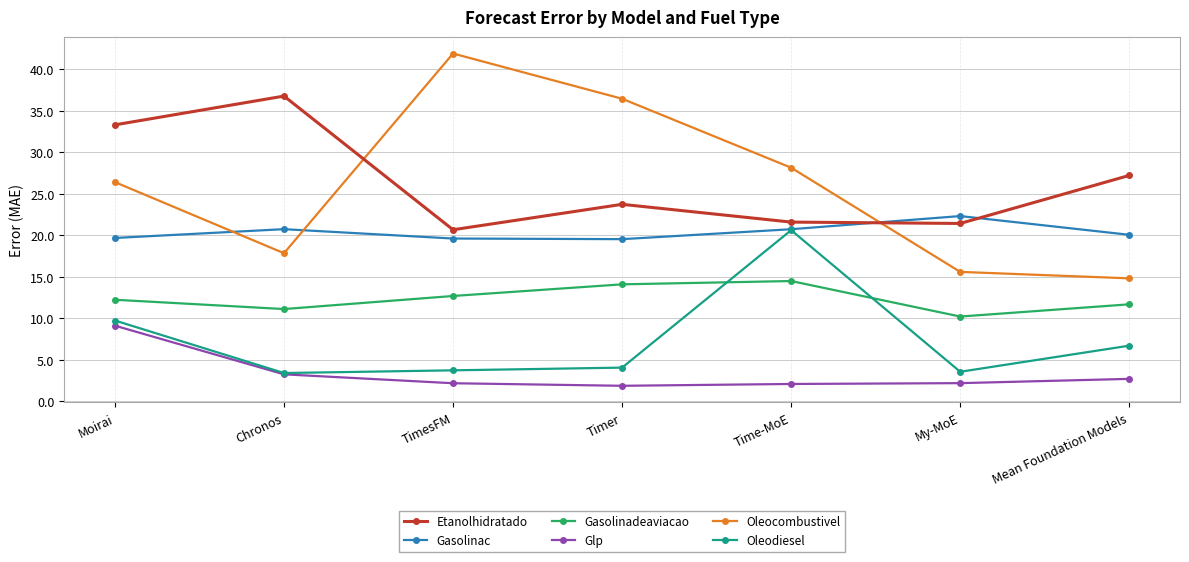

At which category is the sum across all series the highest?

Moirai